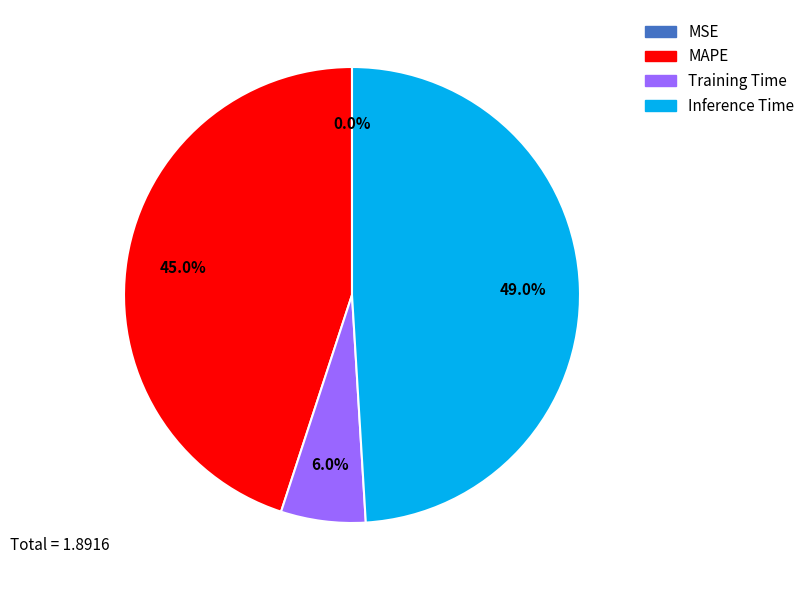

Is there a majority slice in this chart?

No